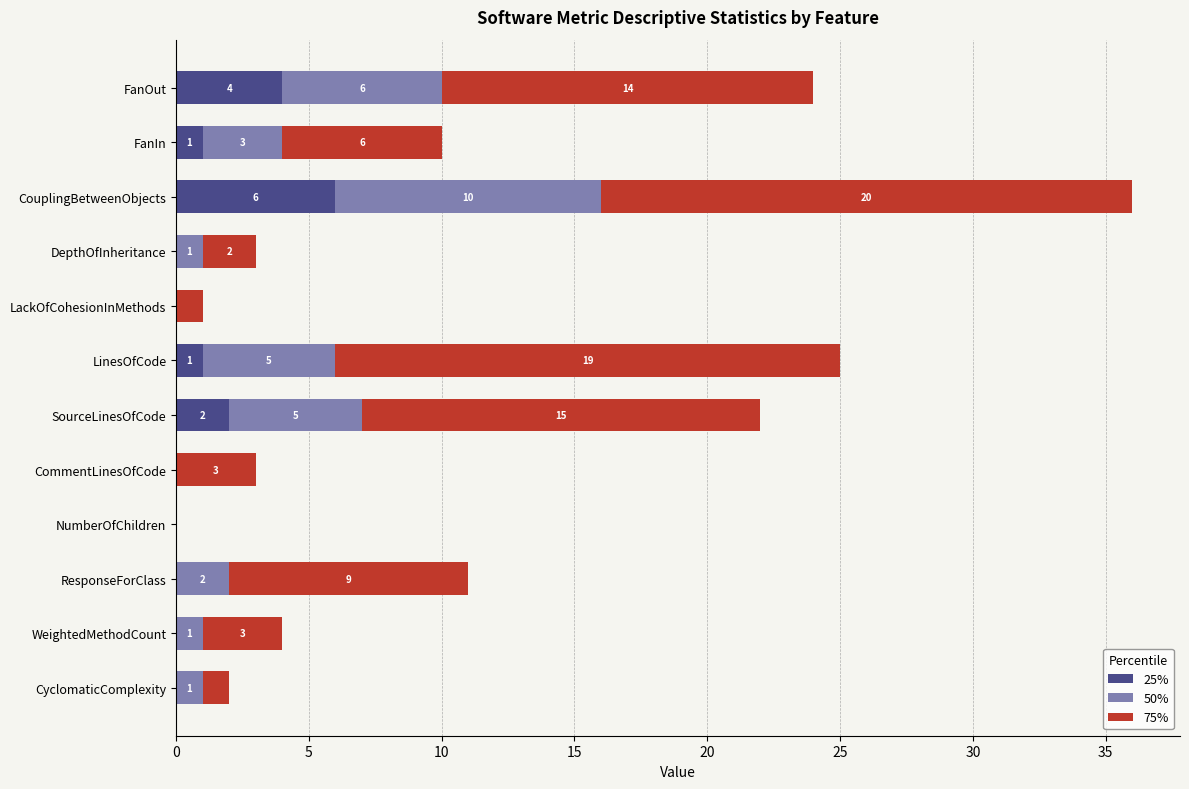

At which category is the sum across all series the highest?

CouplingBetweenObjects